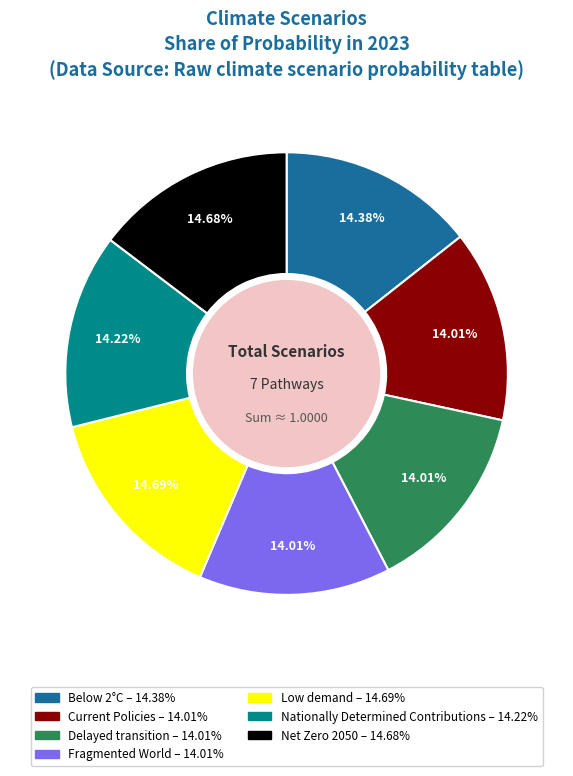

Combined, do Low demand and Below 2°C account for over 50%?

No